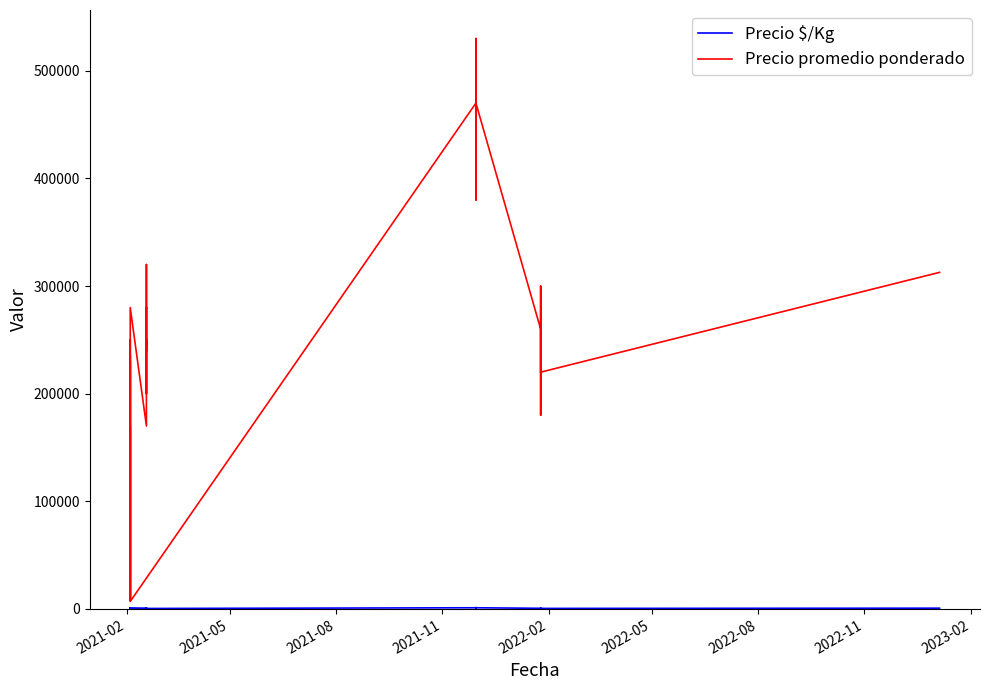

What is the smallest value displayed?

405